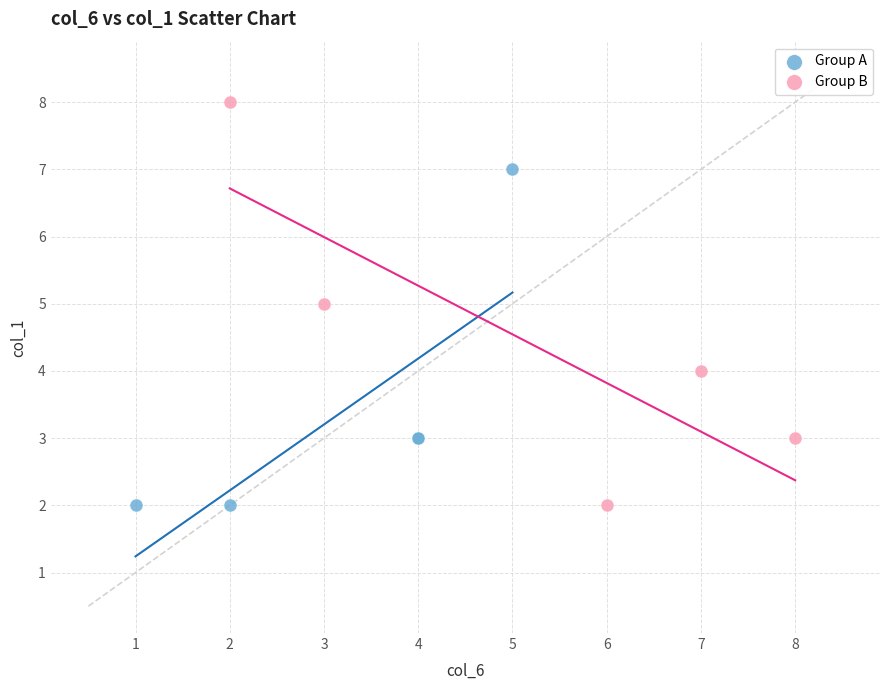

What are all the series names shown in the legend?

Group A, Group B